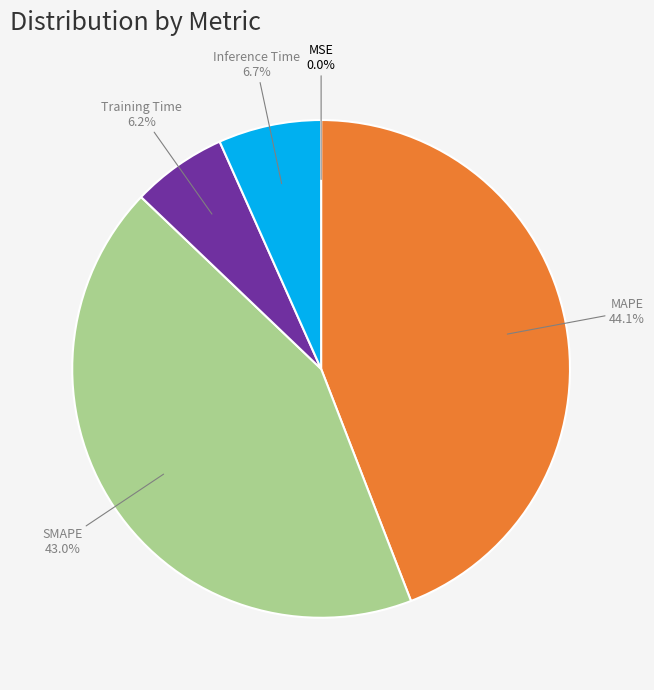

Is there any slice that represents more than half of the pie?

No